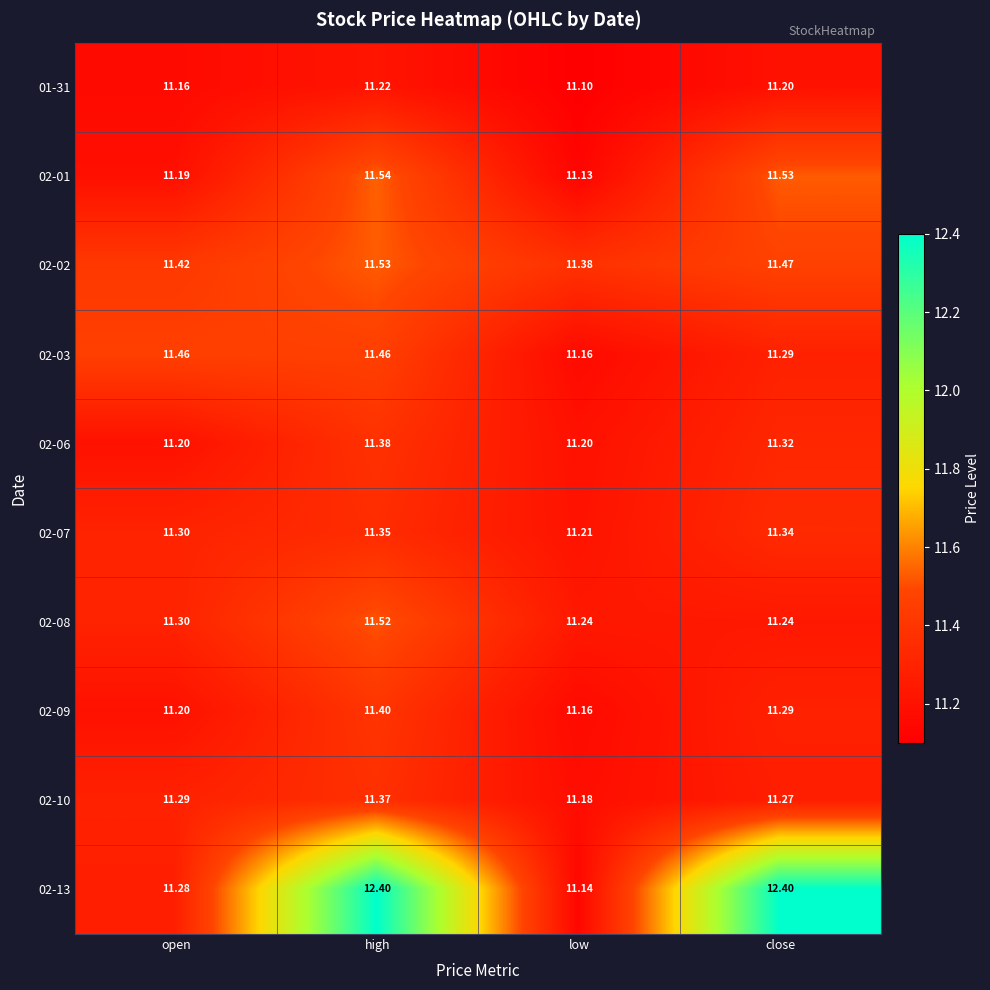

What is the greatest value displayed?

12.4